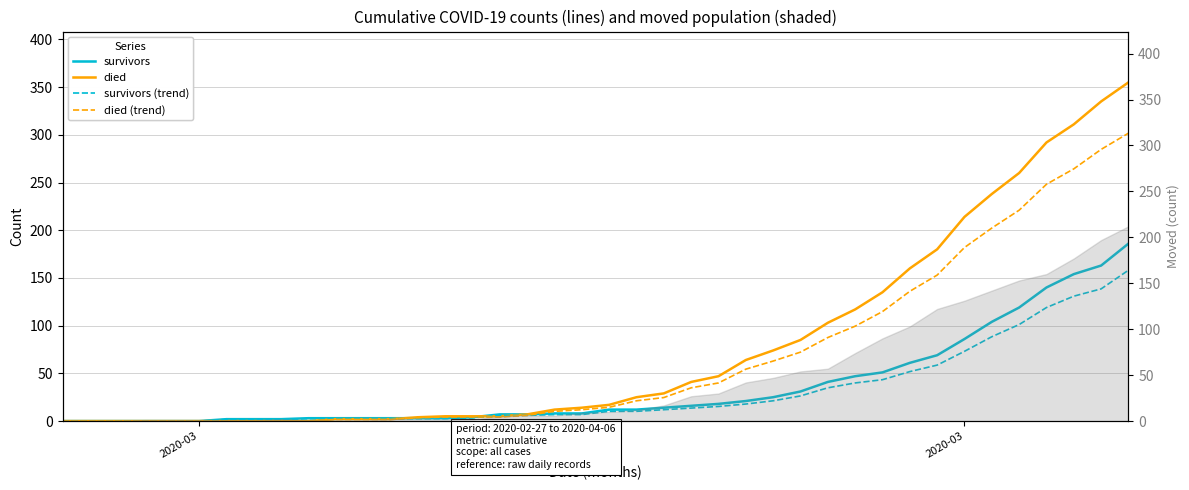

List the series in order of their peak value, highest first.

died, died (trend), survivors, survivors (trend)